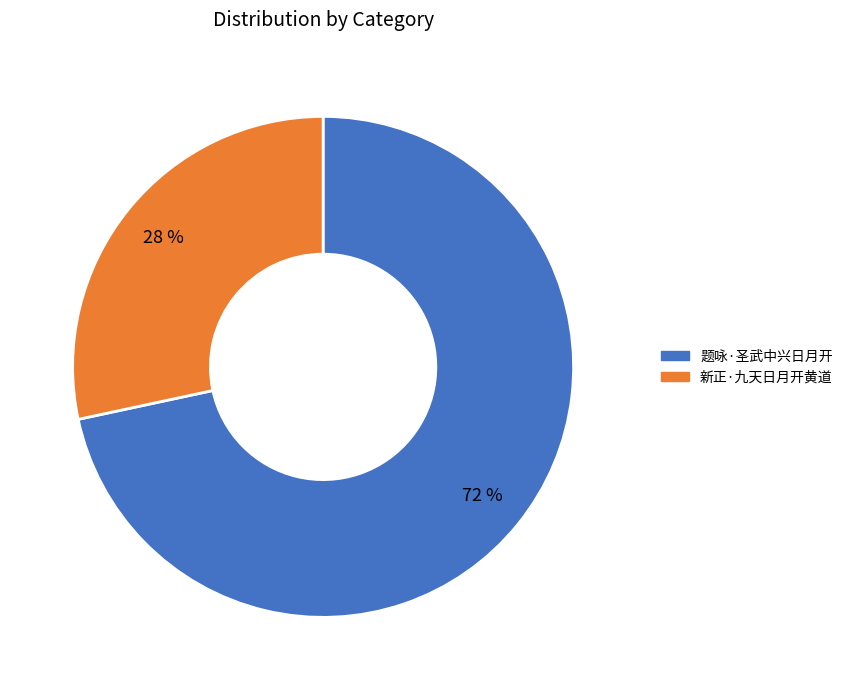

Is it true that 新正·九天日月开黄道 is 19% of the pie?

False